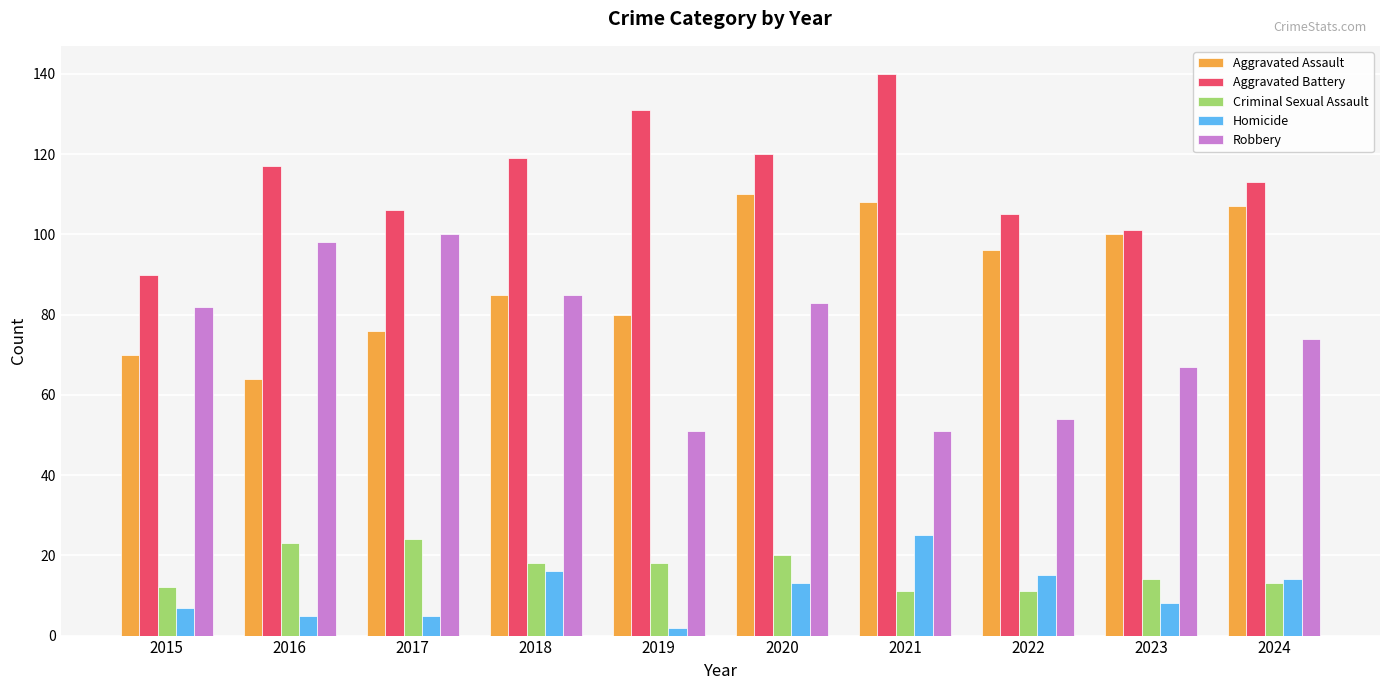

Reading left to right, what are all the values shown in this chart?

Aggravated Assault: 70	64	76	85	80	110	108	96	100	107
Aggravated Battery: 90	117	106	119	131	120	140	105	101	113
Criminal Sexual Assault: 12	23	24	18	18	20	11	11	14	13
Homicide: 7	5	5	16	2	13	25	15	8	14
Robbery: 82	98	100	85	51	83	51	54	67	74